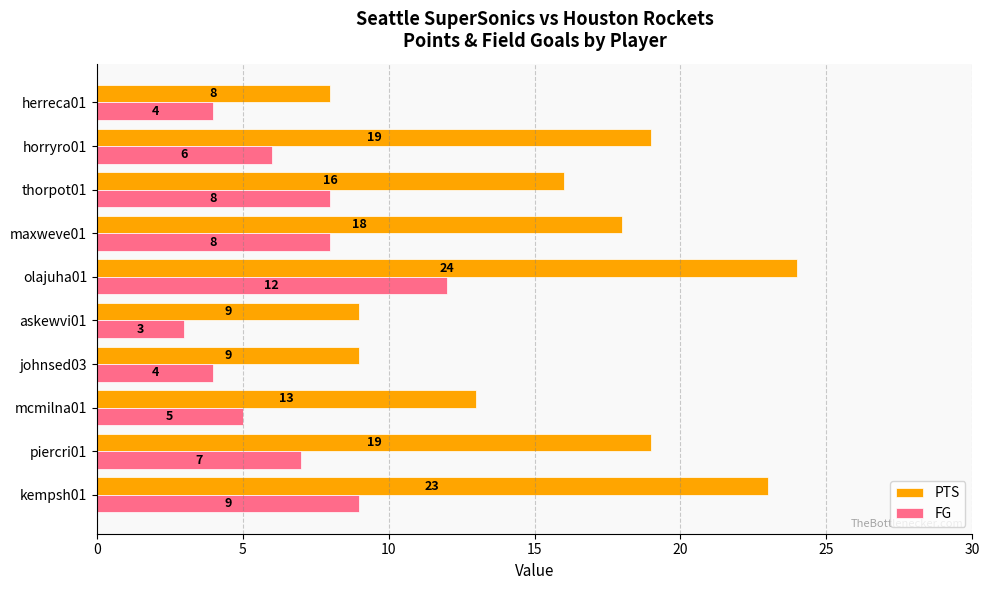

Which series has the widest spread of values?

PTS